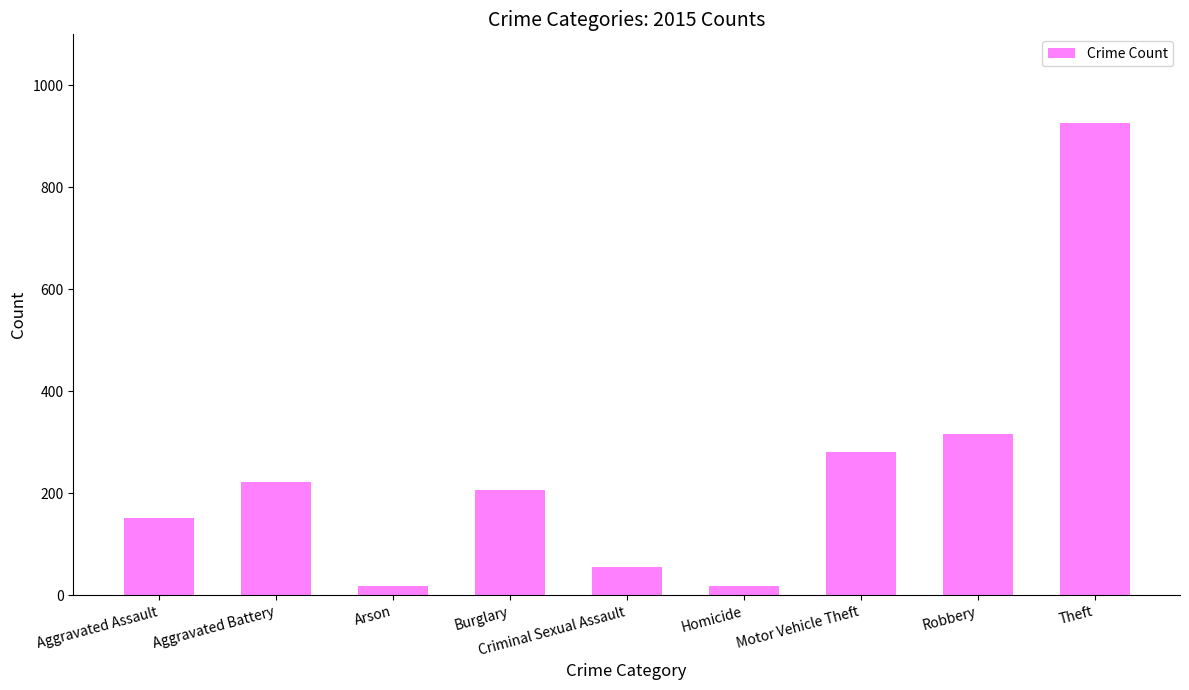

Does the chart contain stacked bars?

No